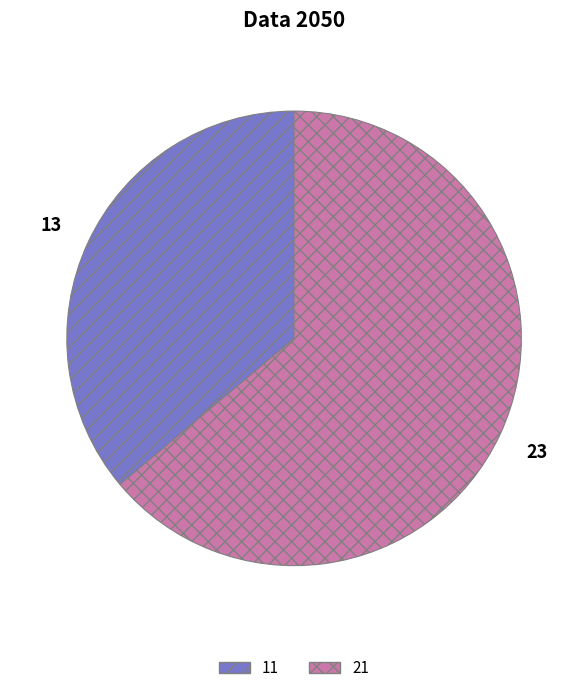

Approximately how many times larger is the value at 11 compared to 21?

0.6